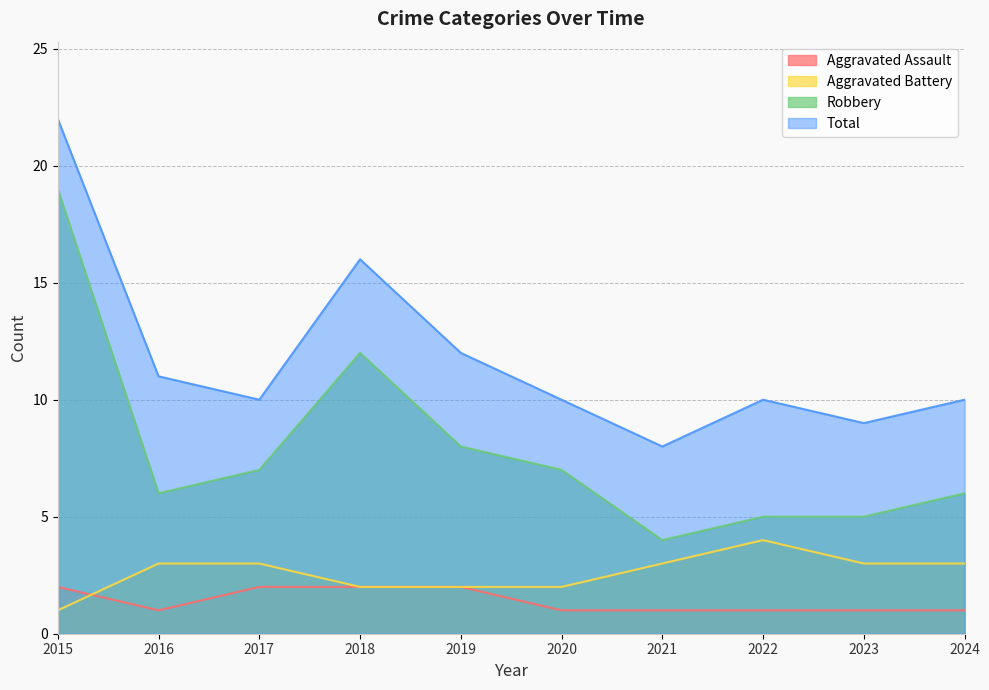

Is it true that Aggravated Battery equals 0 at 2015?

False